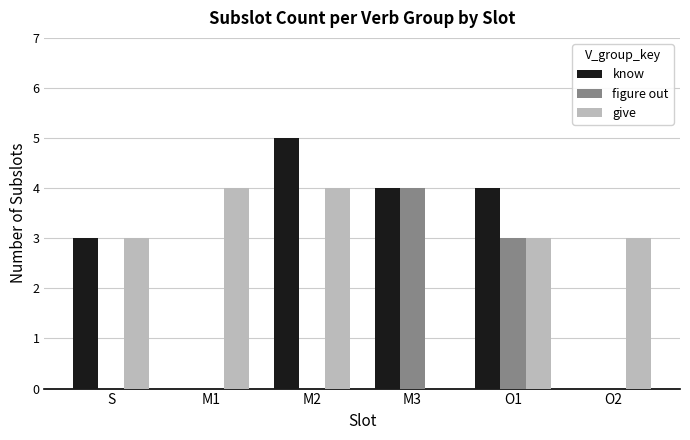

What is the average value of the figure out series?

1